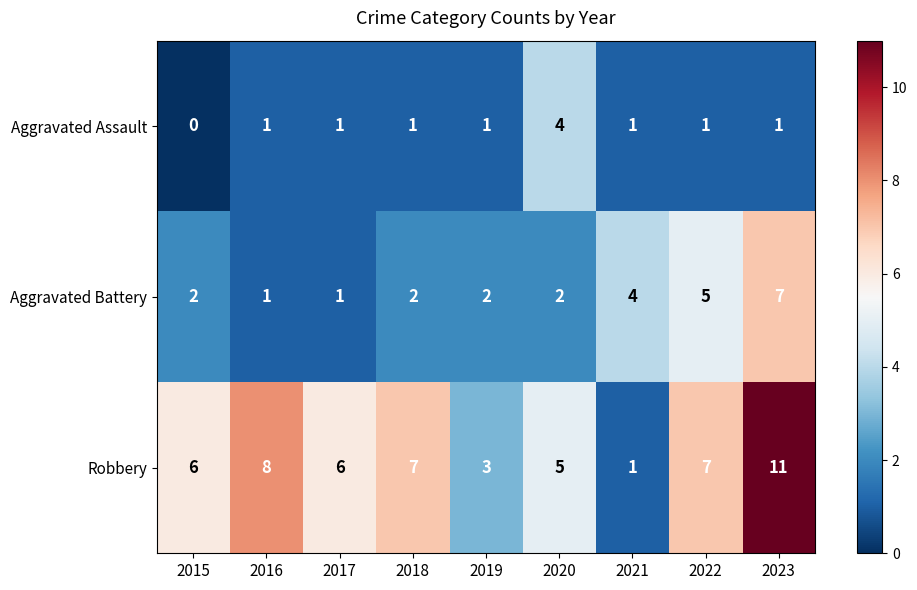

What is the sum of all Robbery values?

54